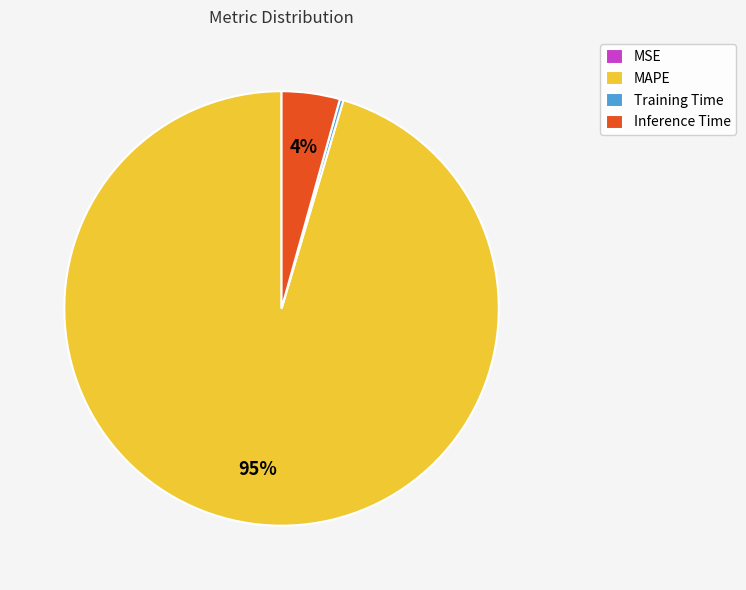

Do MAPE and Inference Time together represent more than half of the pie?

Yes